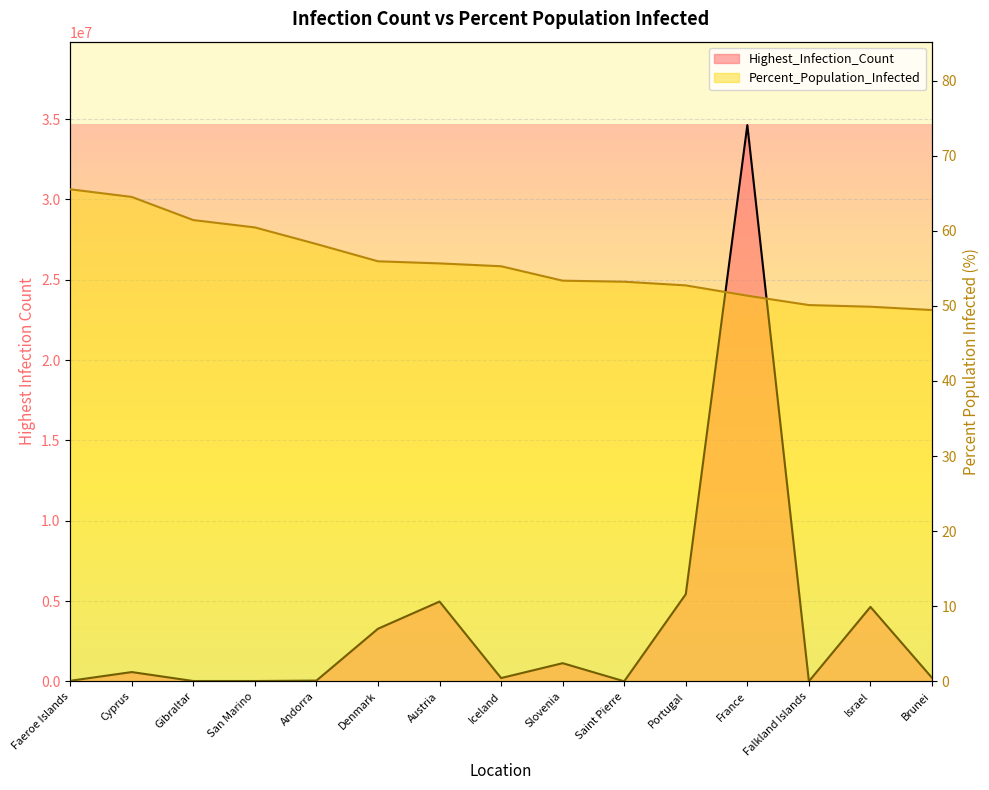

Reading left to right, transcribe all the data shown in this chart.

Highest_Infection_Count: Faeroe Islands=34658.0	Cyprus=578030.0	Gibraltar=20069.0	San Marino=20398.0	Andorra=46027.0	Denmark=3274583.0	Austria=4966009.0	Iceland=204717.0	Slovenia=1130856.0	Saint Pierre=3131.0	Portugal=5425891.0	France=34626425.0	Falkland Islands=1886.0	Israel=4635142.0	Brunei=220245.0
Percent_Population_Infected: Faeroe Islands=65.5	Cyprus=64.5	Gibraltar=61.4	San Marino=60.5	Andorra=58.2	Denmark=55.9	Austria=55.7	Iceland=55.3	Slovenia=53.4	Saint Pierre=53.2	Portugal=52.7	France=51.4	Falkland Islands=50.1	Israel=49.9	Brunei=49.5